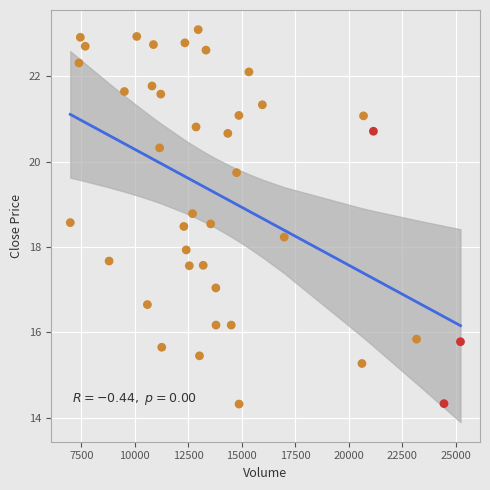

What is the range of Y values (max minus min)?

8.8